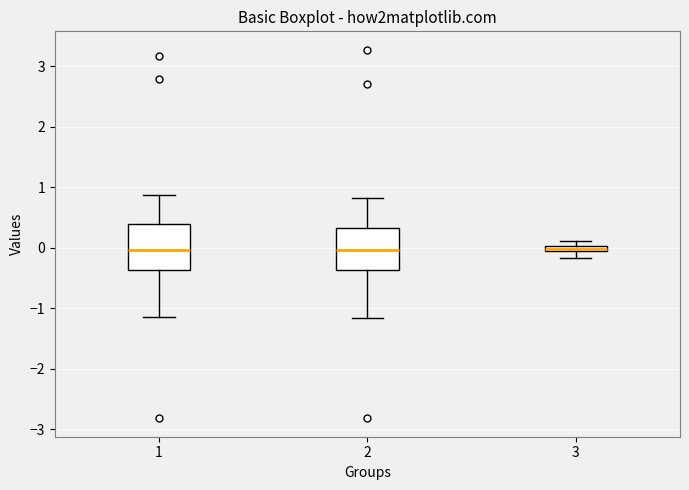

Where is the upper edge of the box at x = 2 on the y-axis? The values are not printed on the chart, so give them approximately, as read against the axis.

0.3